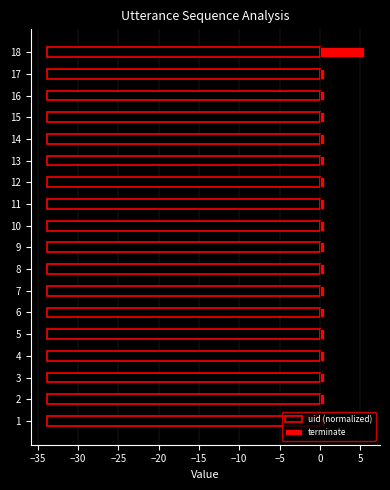

What is the maximum value shown in the chart?

5.5